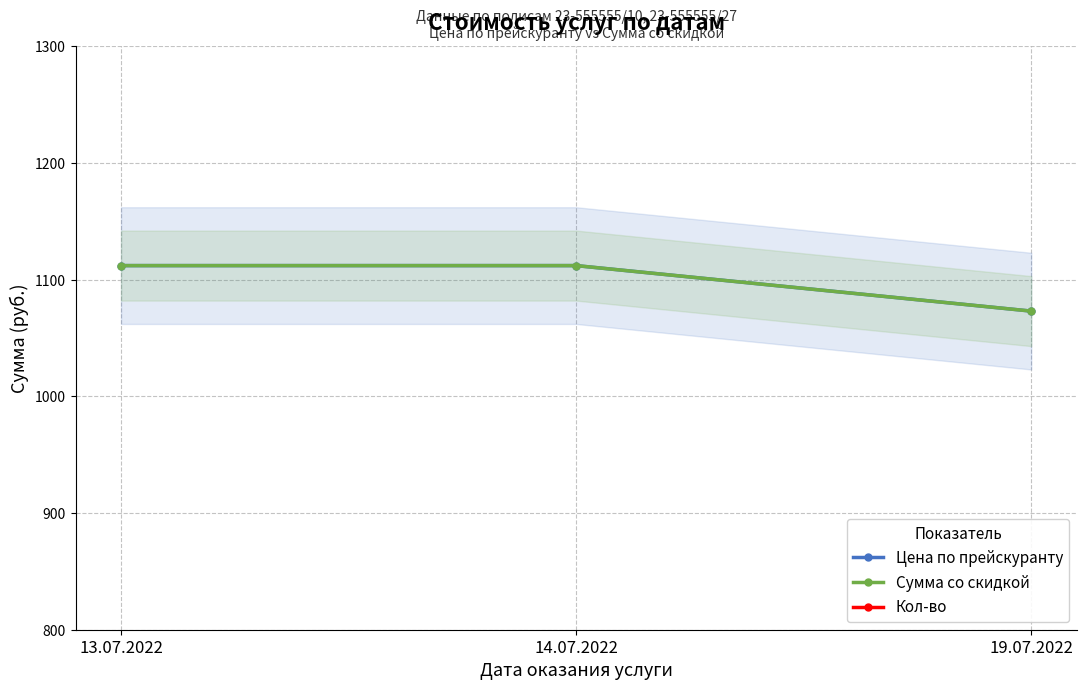

How many Цена по прейскуранту values are between 1073 and 1112?

3